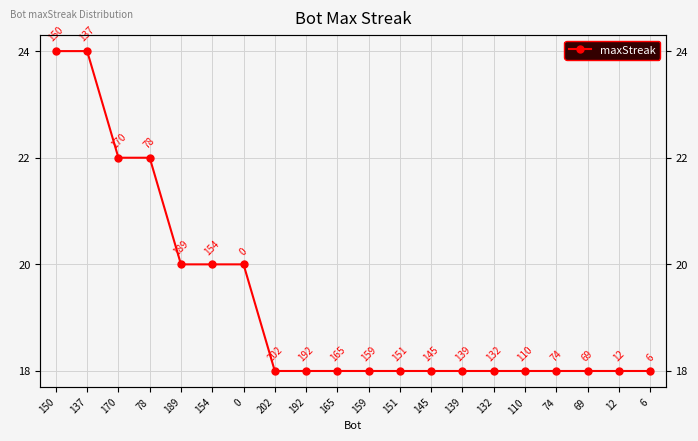

Between 150 and 170, which is larger?

150